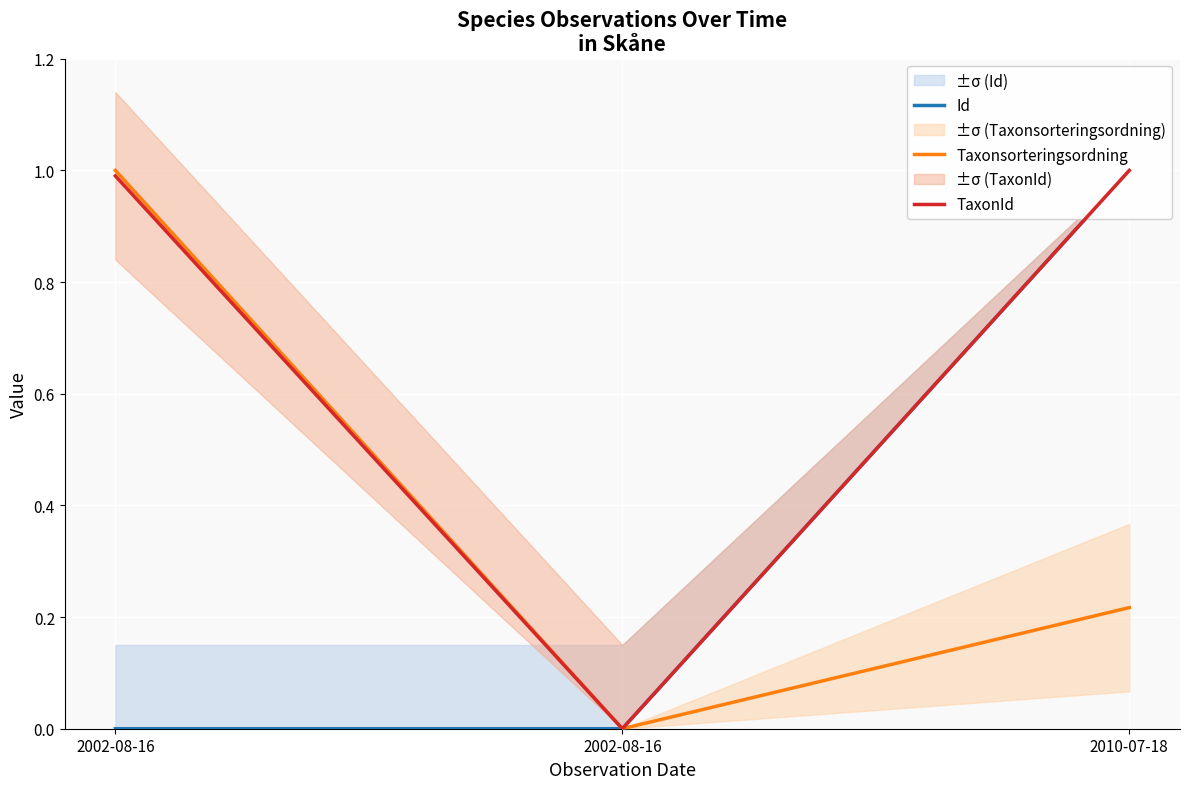

What is the difference between the maximum and minimum values in the TaxonId series?

1.0